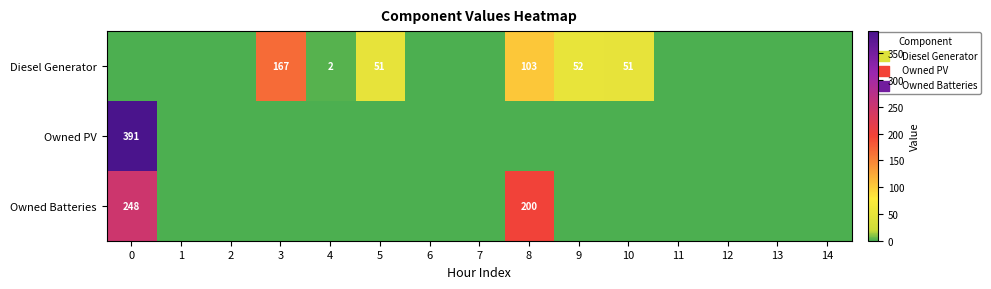

What is the maximum value shown in the chart?

391